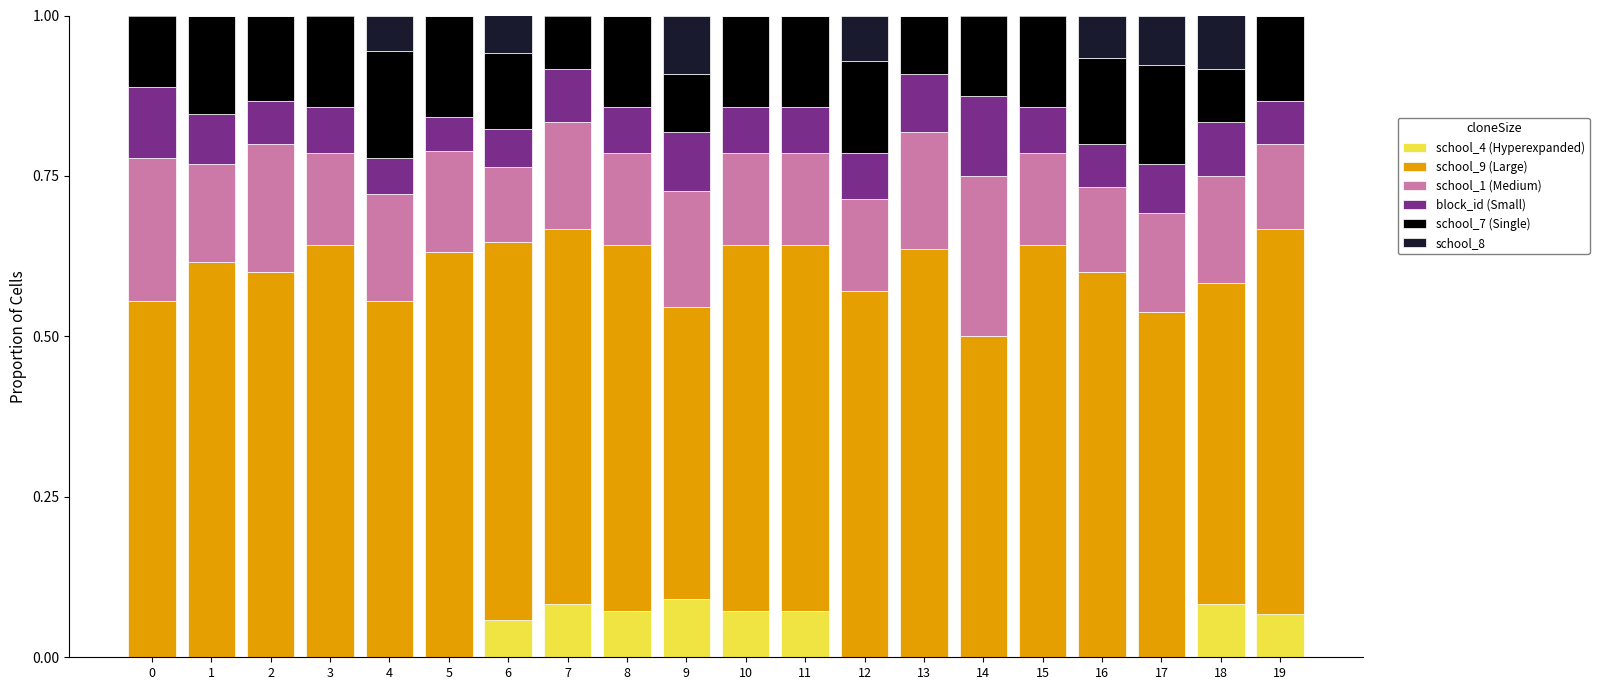

Are the bars grouped side by side (vs. stacked)?

No